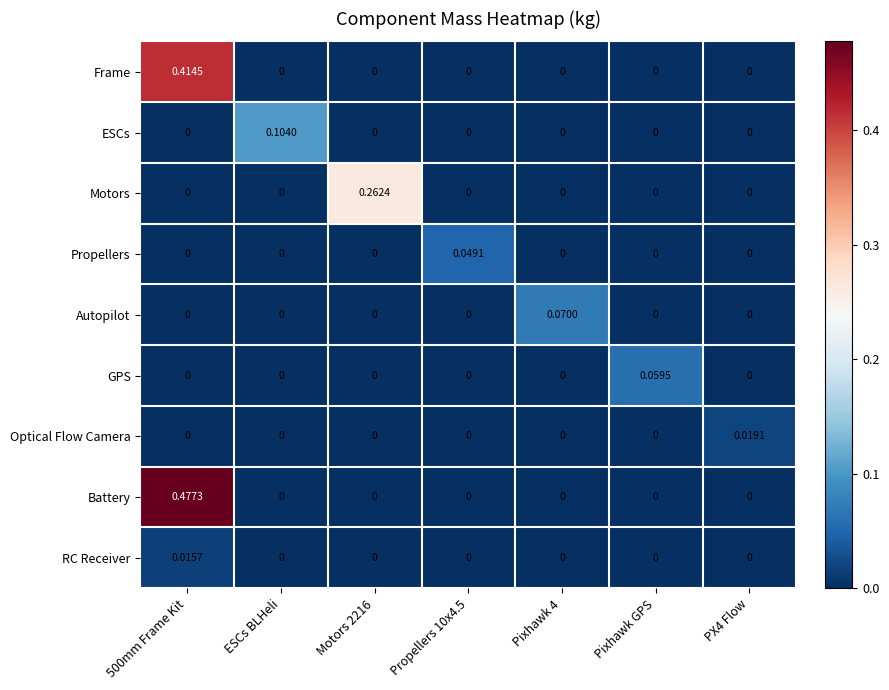

Which series has the widest spread of values?

Battery